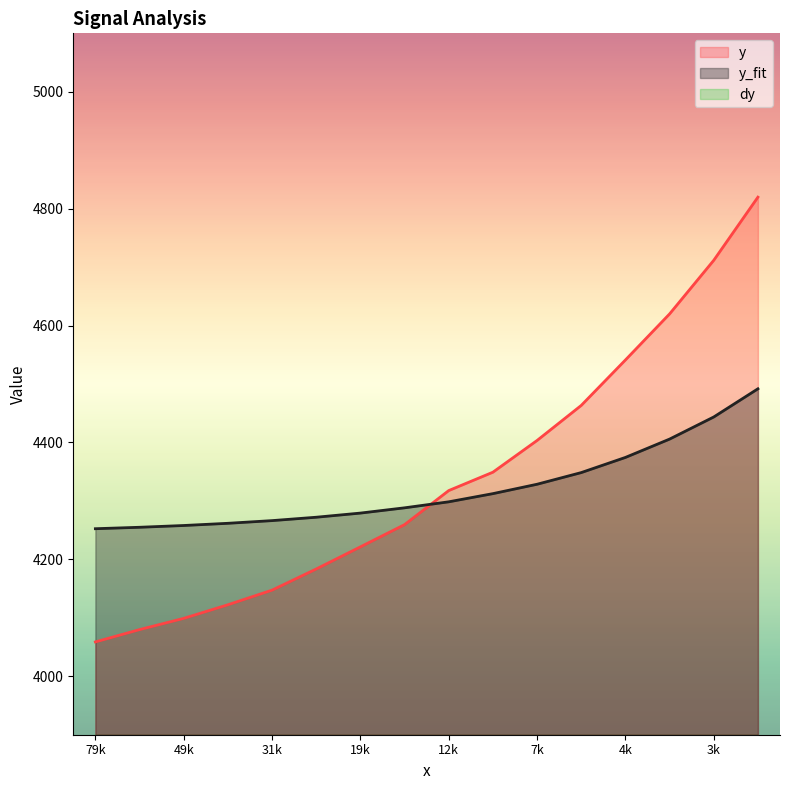

The value of y_fit at 7k is 4328.5. True or false?

True